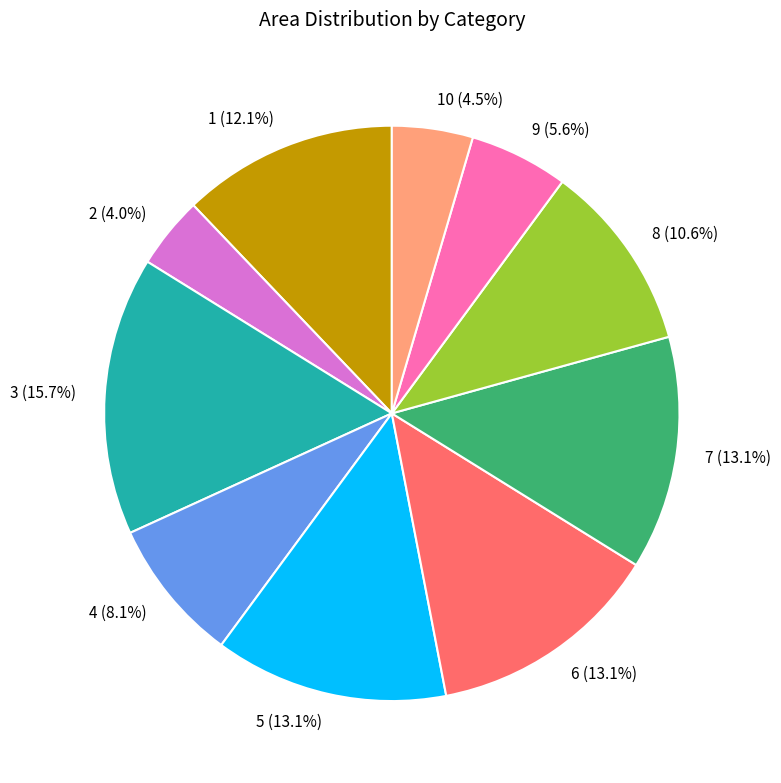

To the nearest percent, what is the combined percentage of 2 and 5?

17%